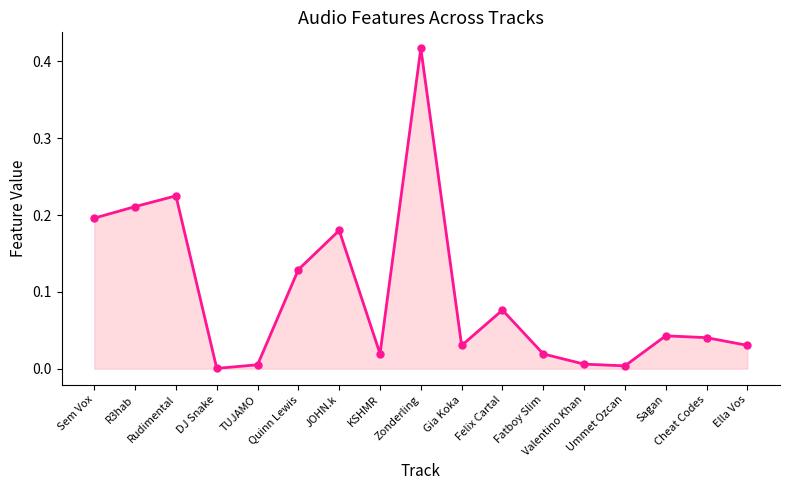

Does the chart have visible grid lines?

No